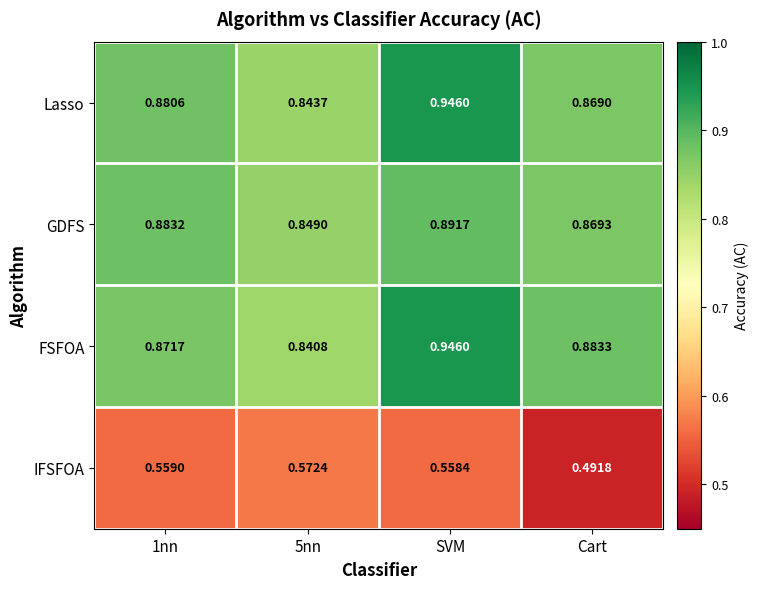

At which label does IFSFOA reach its minimum?

Cart